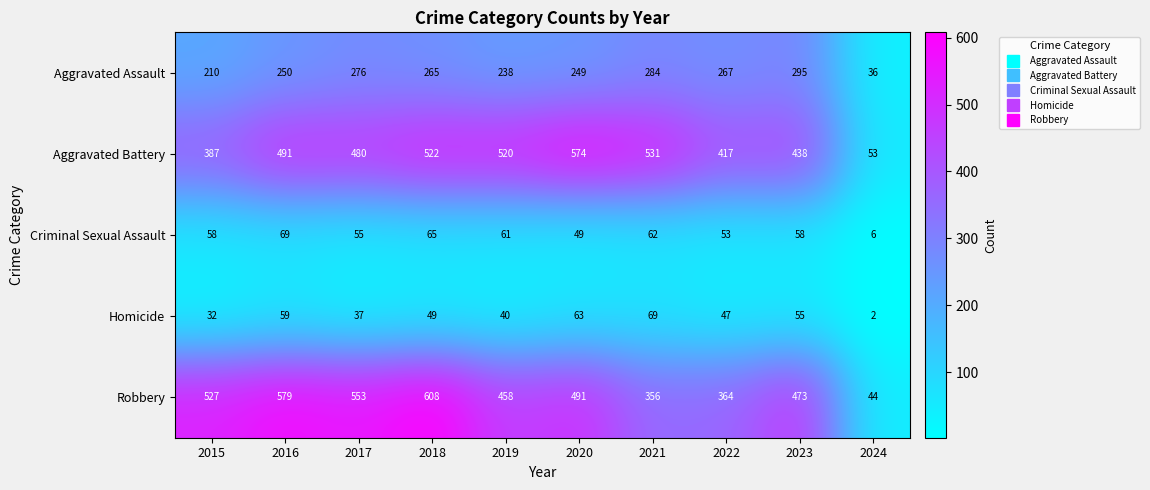

List the labels in order of Robbery value, largest first.

2018, 2016, 2017, 2015, 2020, 2023, 2019, 2022, 2021, 2024